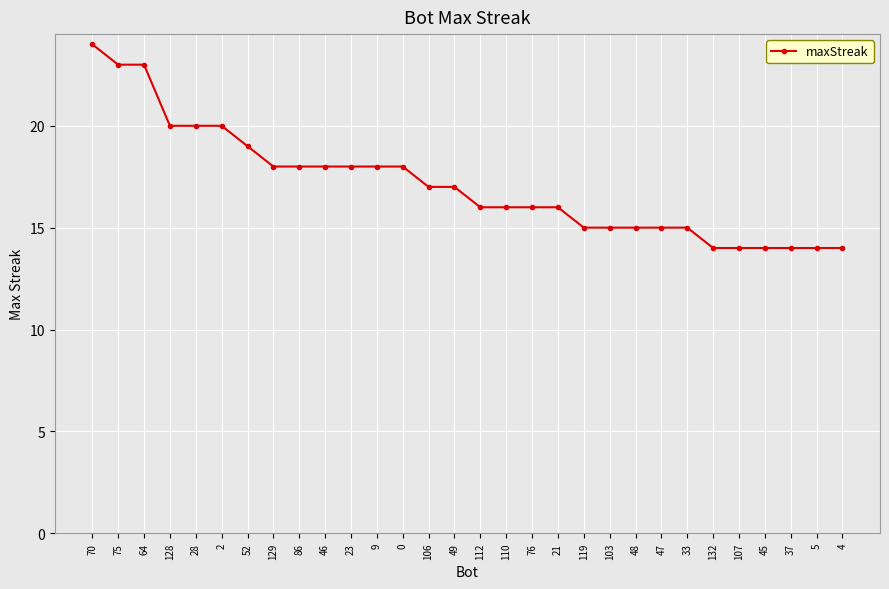

What is the label of the 4th point from the left?

128